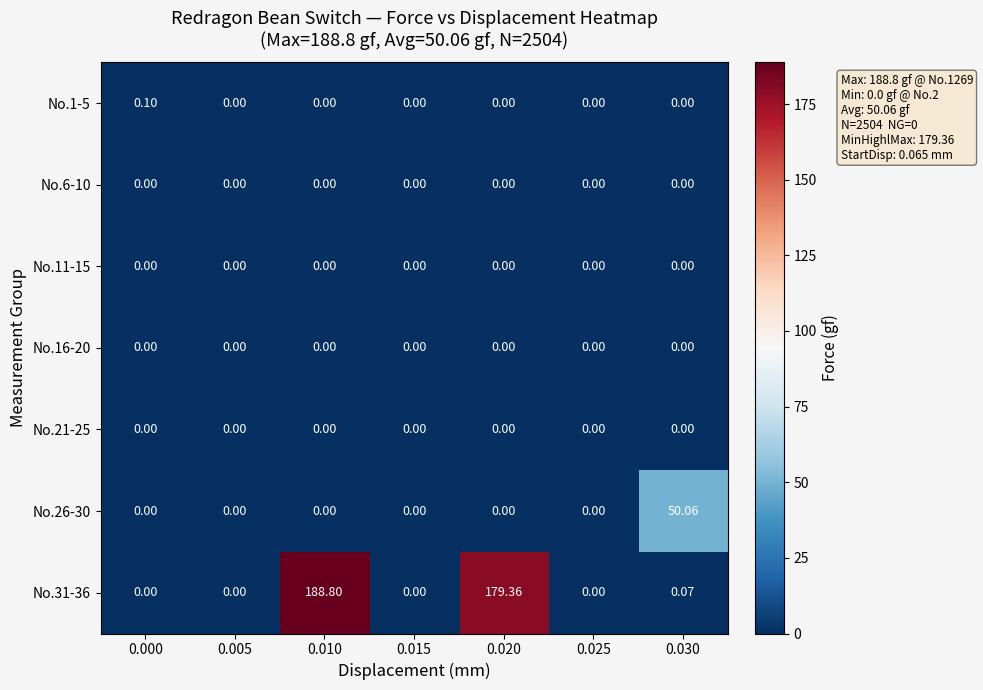

Is the value of No.26-30 at 0.030 greater than the value of No.11-15 at 0.030?

Yes